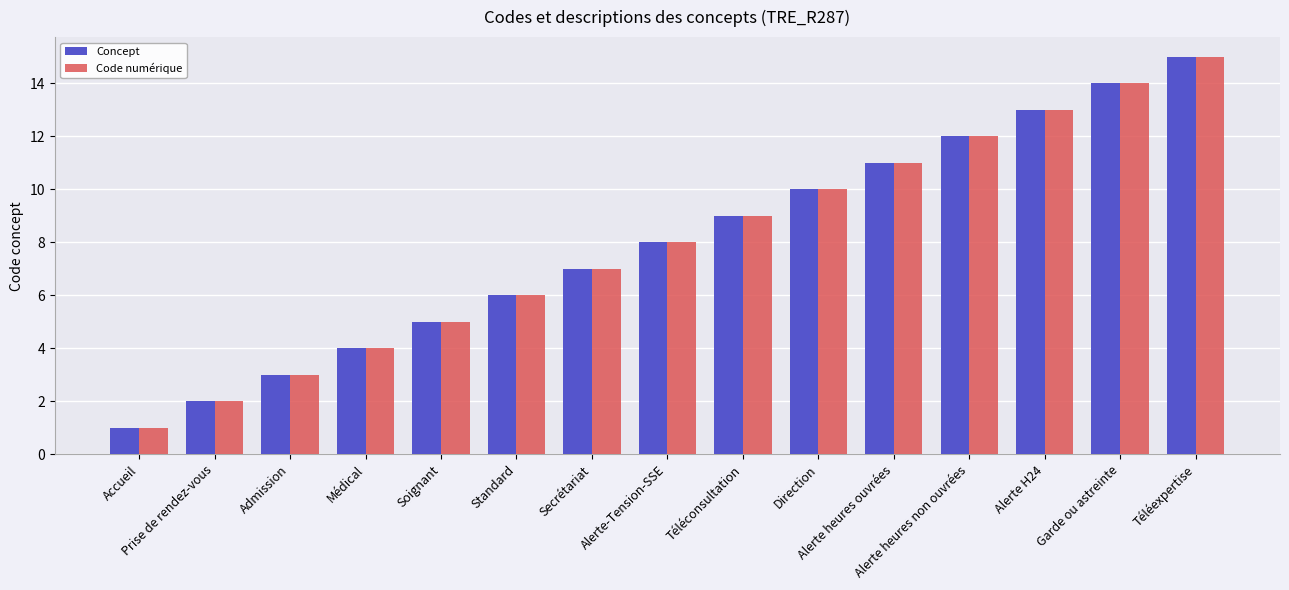

Which category has the lowest value in the Code numérique series?

Accueil